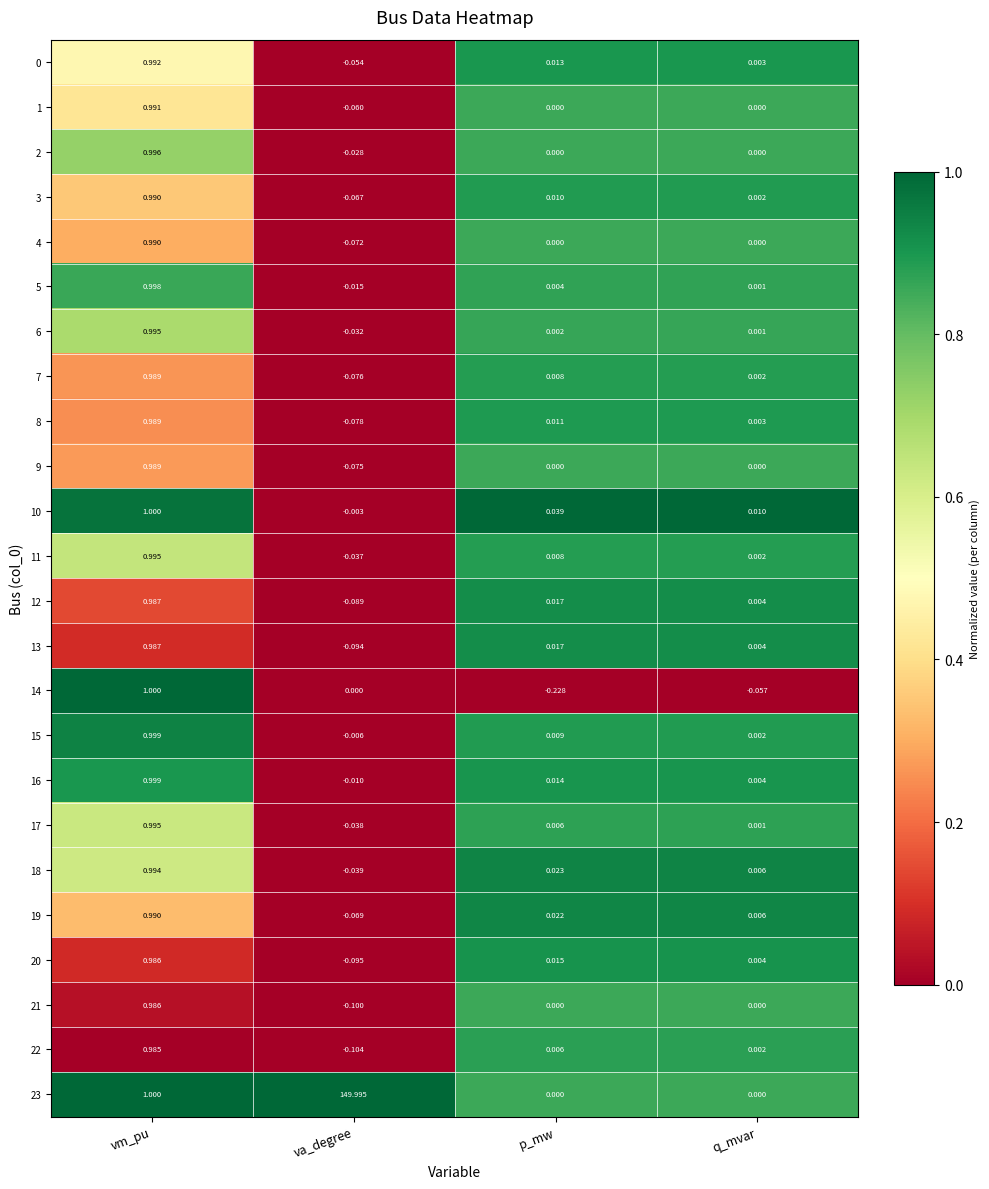

Where does the 10 series first go above 0?

vm_pu